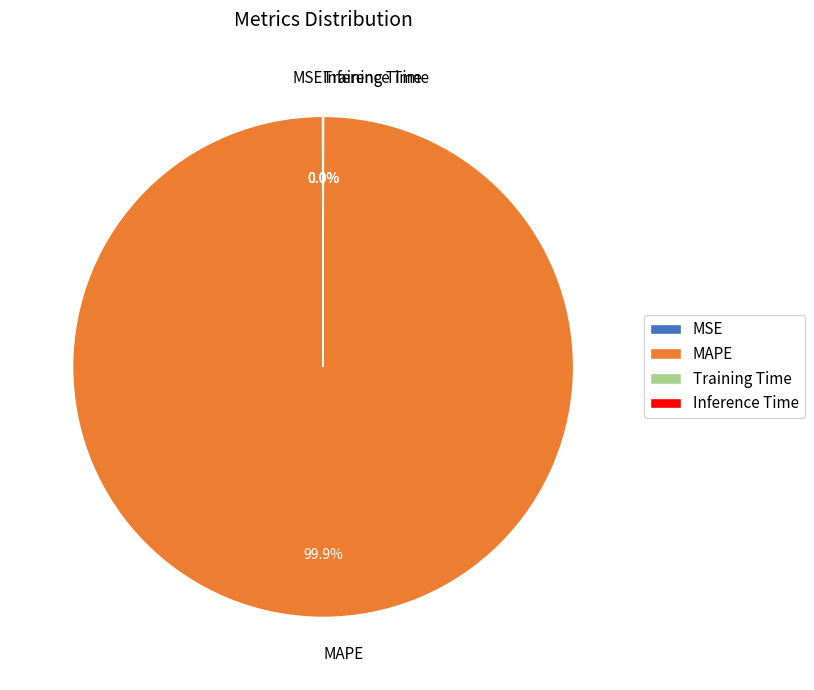

What is the largest slice in the pie chart?

MAPE